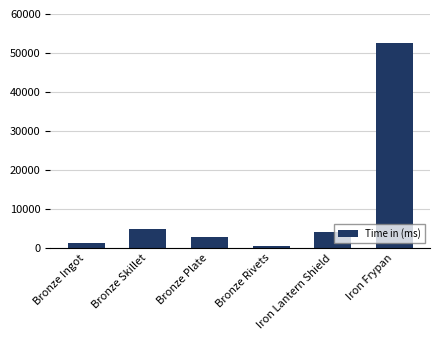

What is the average value?

10956.7